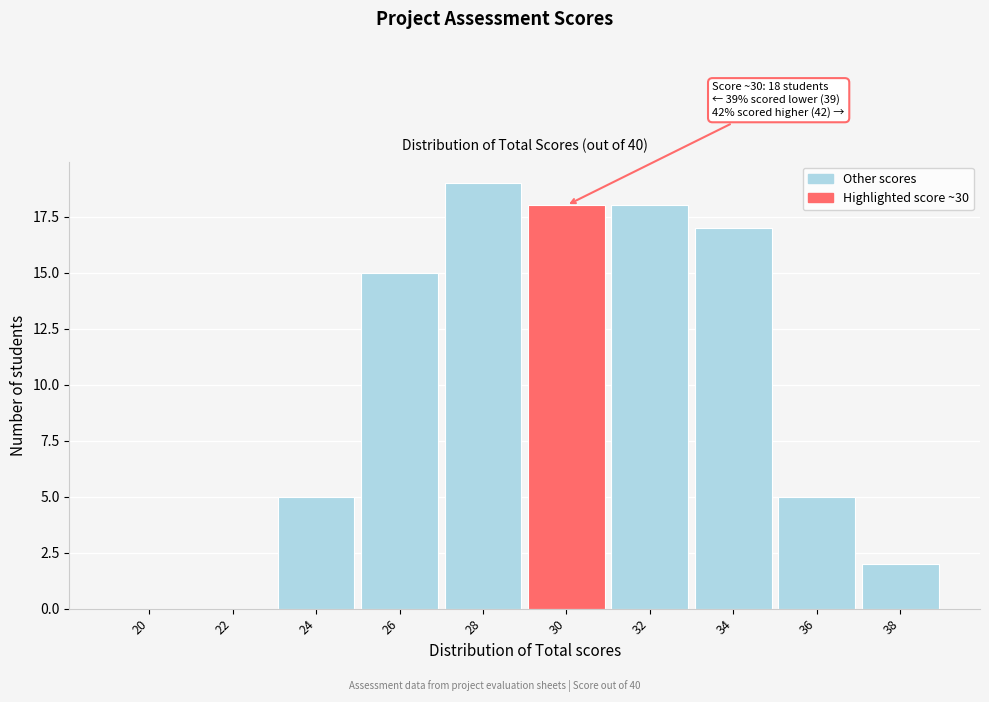

Reading left to right, extract all data points from this chart.

20=0	22=0	24=5	26=15	28=19	30=18	32=18	34=17	36=5	38=2